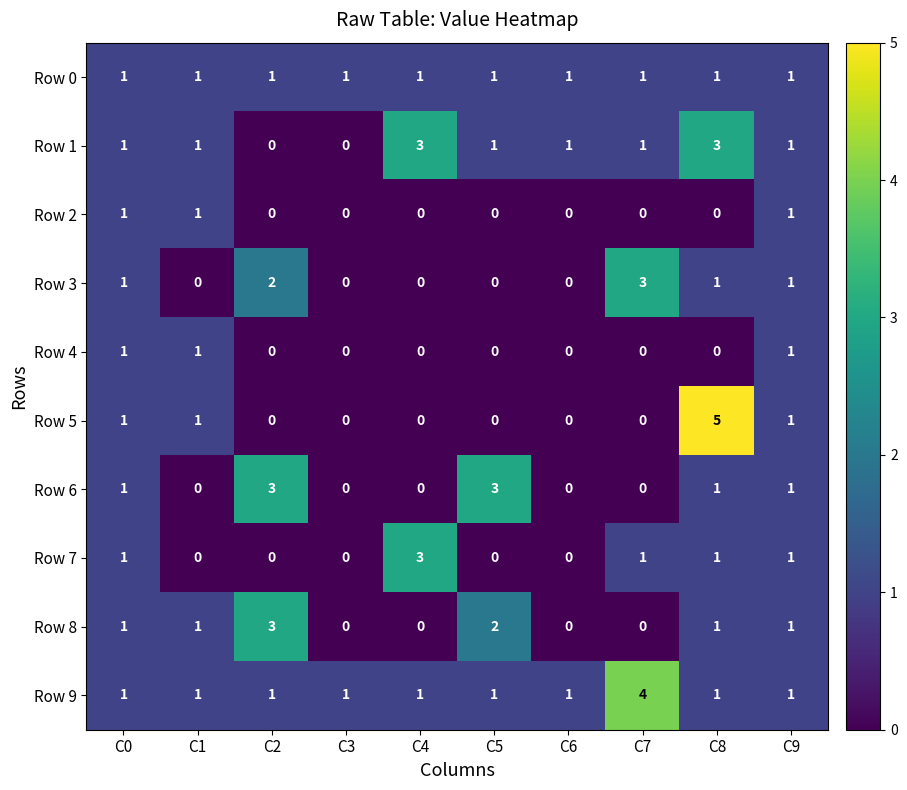

What is the sum of the Row 3 values at C7 and C9?

4